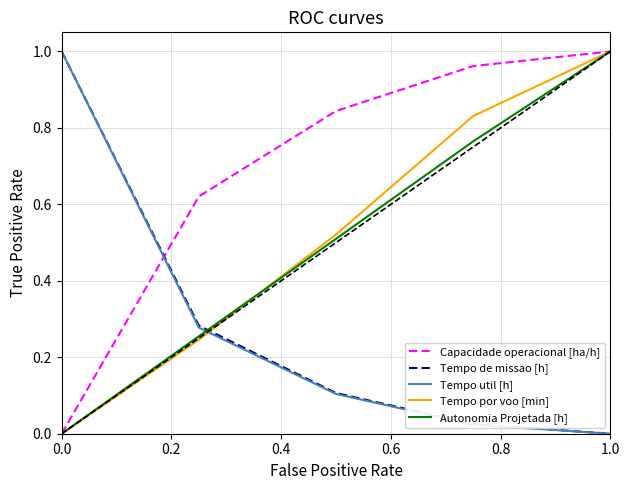

After their last crossing, which series has the higher values: Tempo util [h] or Tempo por voo [min]?

Tempo por voo [min]